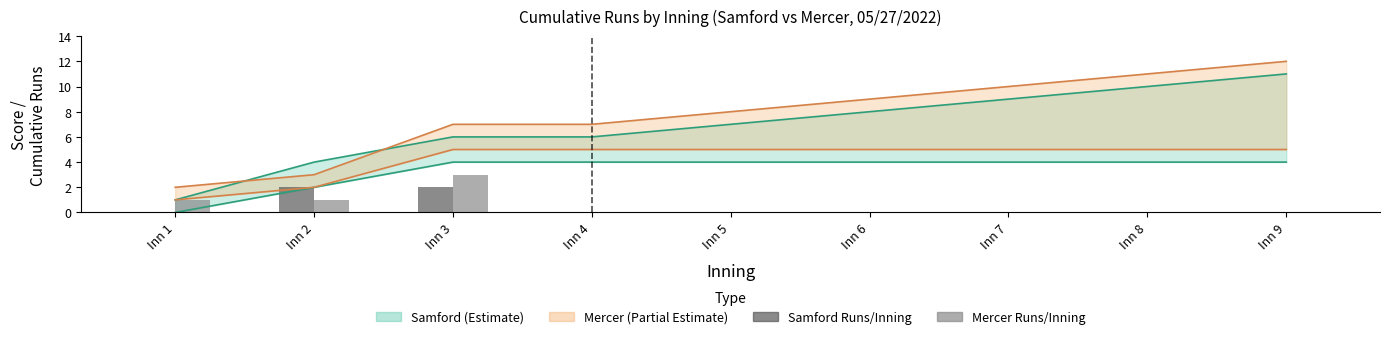

At which category is the sum across all series the highest?

Inn 3